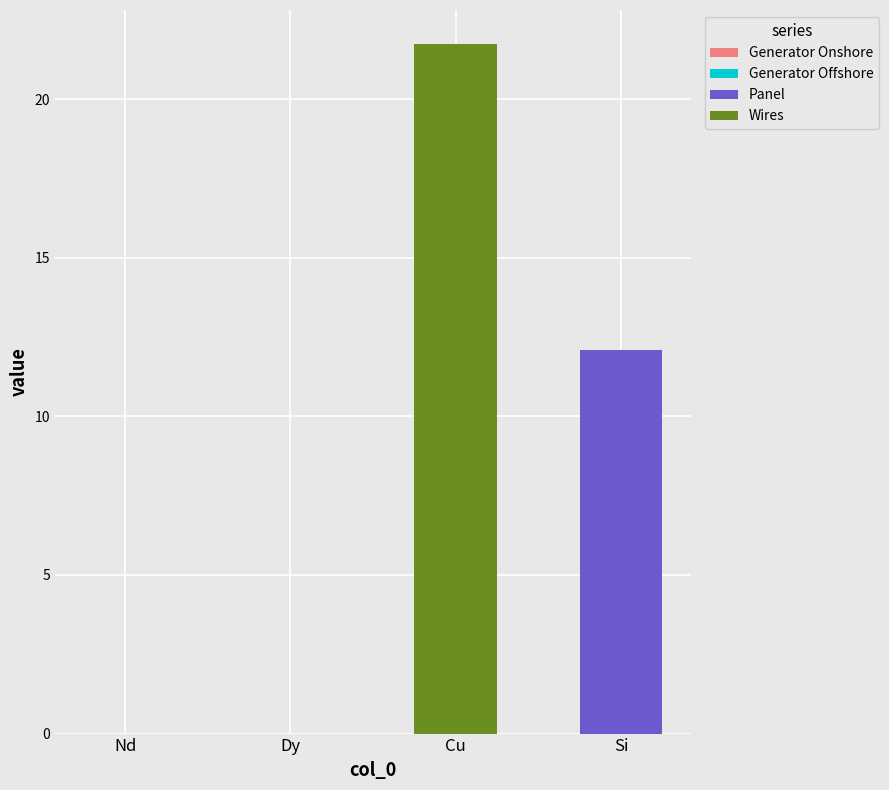

Are the bars grouped side by side (vs. stacked)?

No